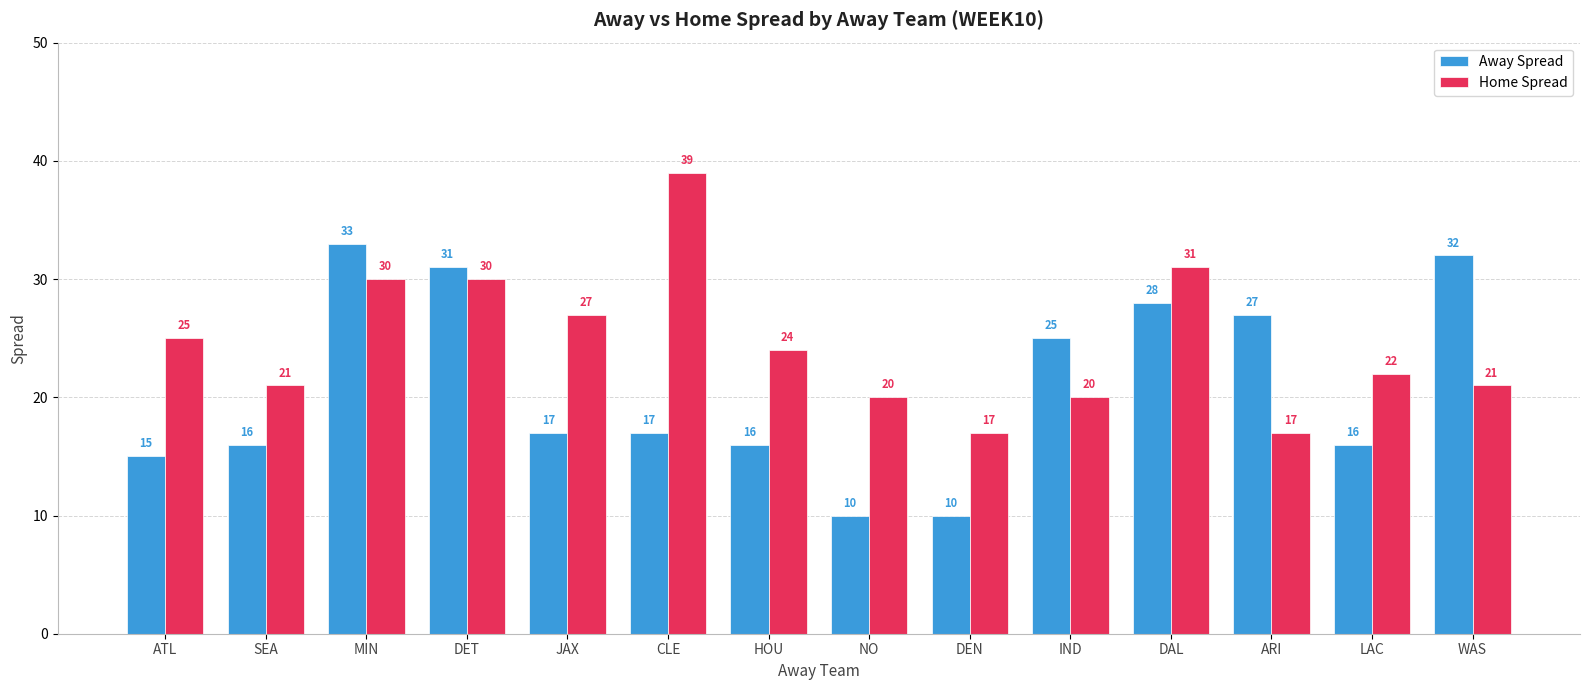

What is the spread (max minus min) of values at JAX?

10